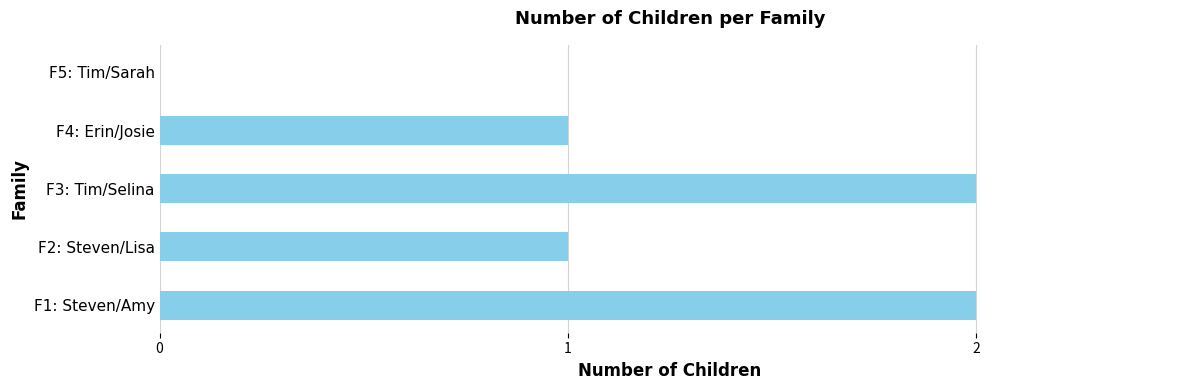

Approximately how many times larger is the value at F3: Tim/Selina compared to F2: Steven/Lisa?

2.0